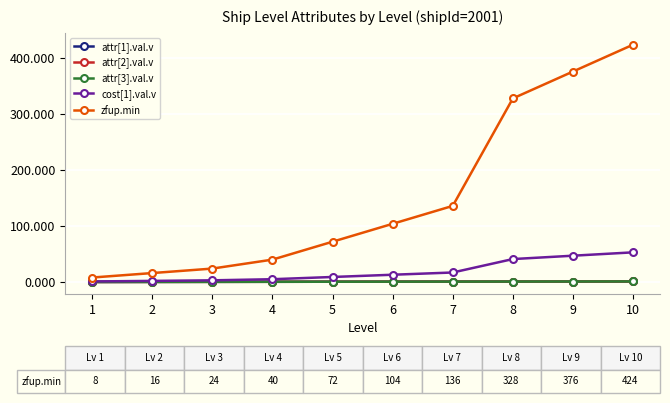

Is this an area chart (filled region under the line)?

No